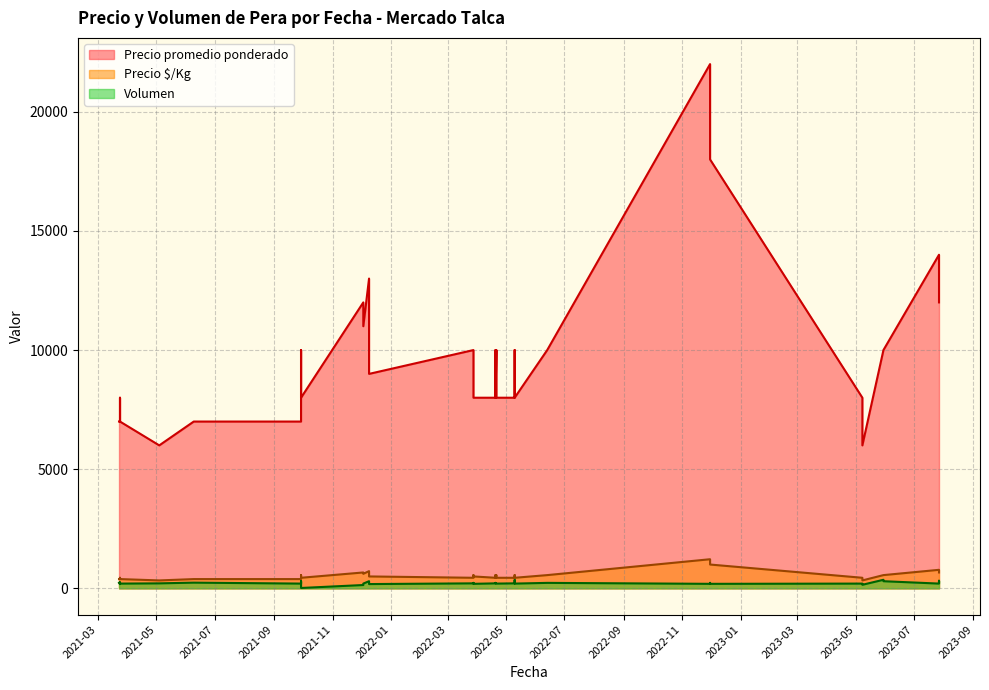

Which series has the largest total across all categories?

Precio promedio ponderado